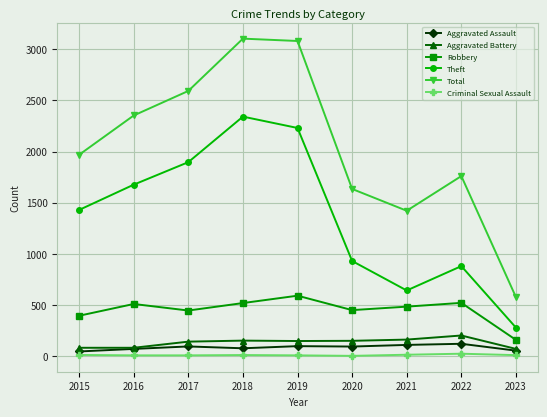

What is the maximum value shown in the chart?

3103